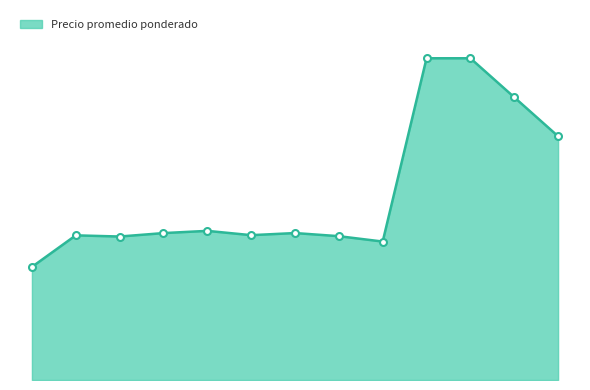

Is this an area chart (filled region under the line)?

Yes